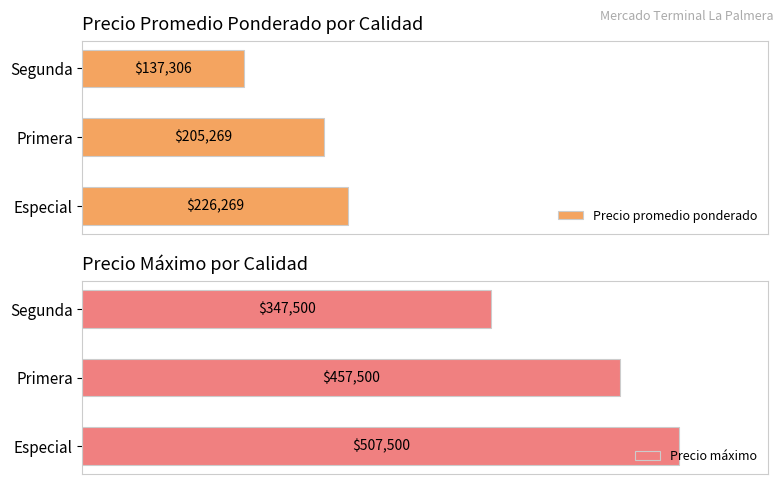

What is the value of the Precio máximo bar at the 1st from the left?

507500